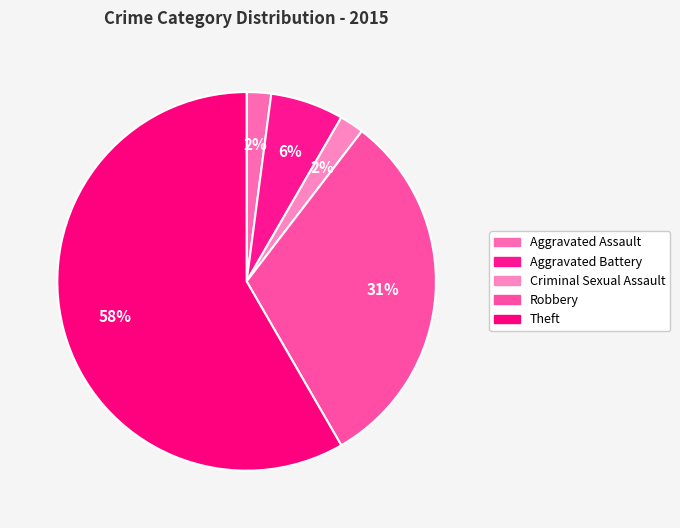

To the nearest percent, what portion does Robbery represent?

31%